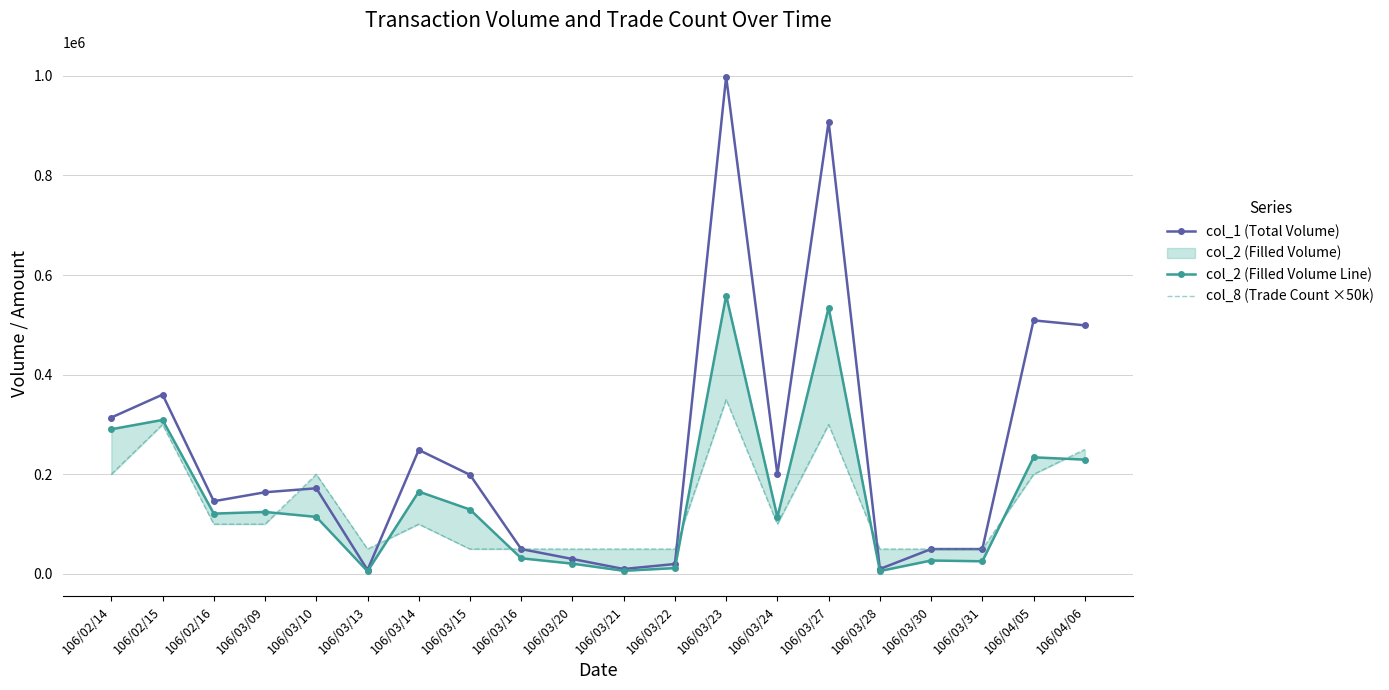

True or false: col_1 (Total Volume) has a value of 162626 at 106/02/14.

False